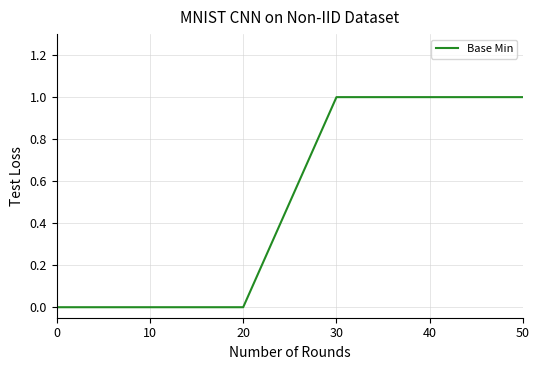

What is the difference between the maximum and minimum values?

1